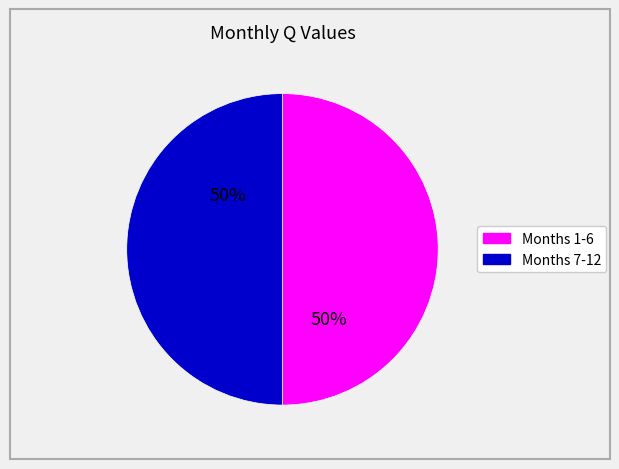

To the nearest percent, what is the average slice percentage?

50%